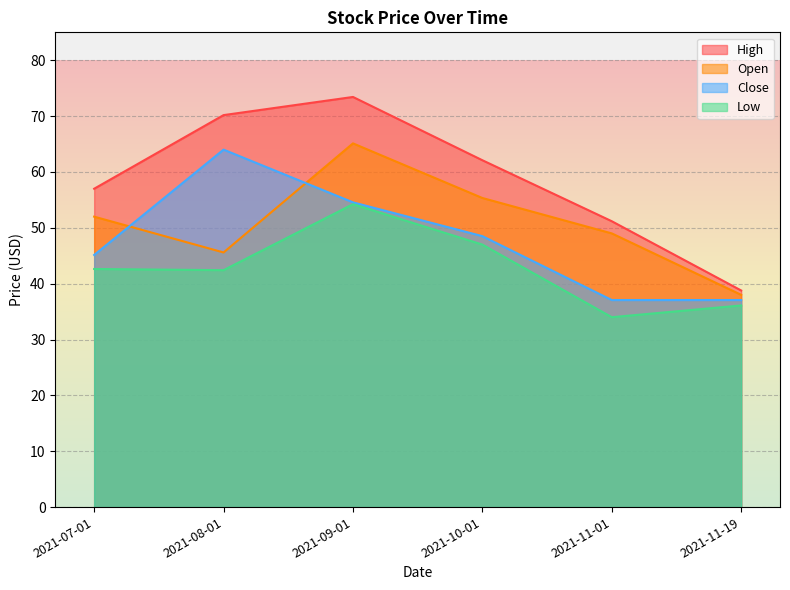

What is the lowest value of the High series?

38.8